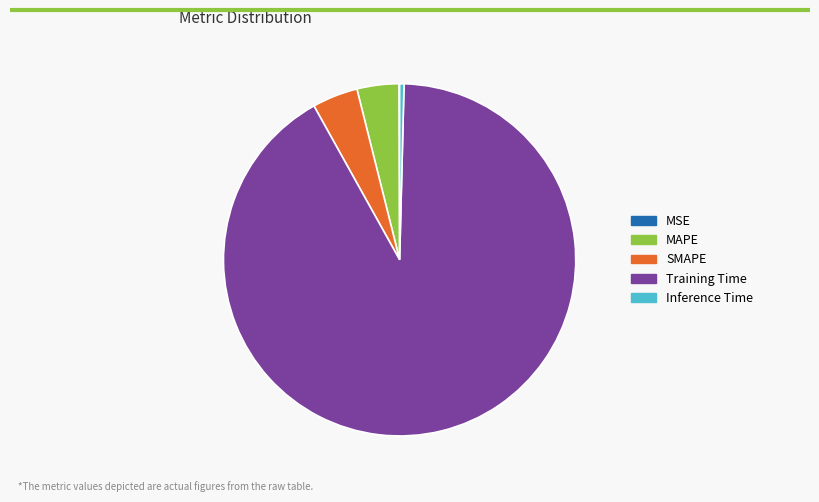

What is the majority slice?

Training Time